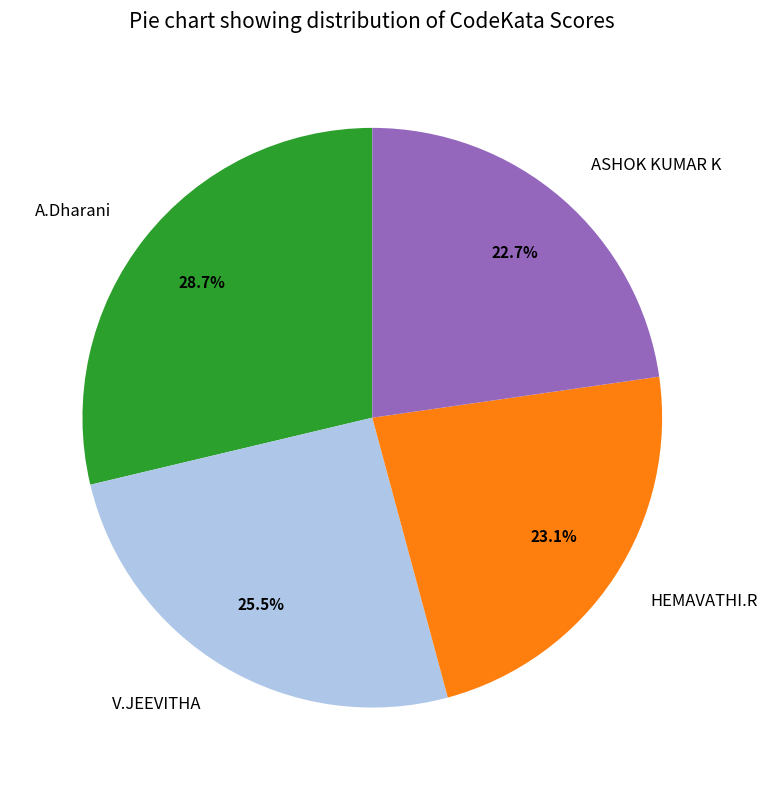

Does ASHOK KUMAR K account for over 50% of the chart?

No